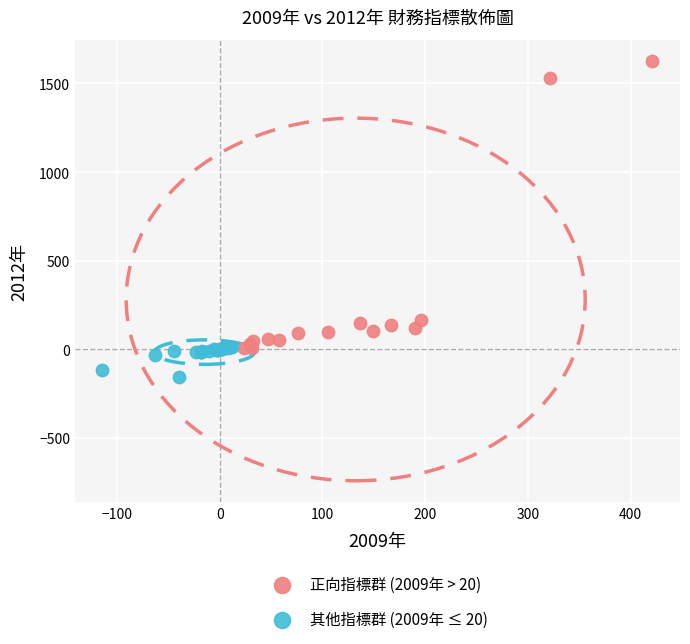

Which series has the widest spread of Y values?

正向指標群 (2009年 > 20)